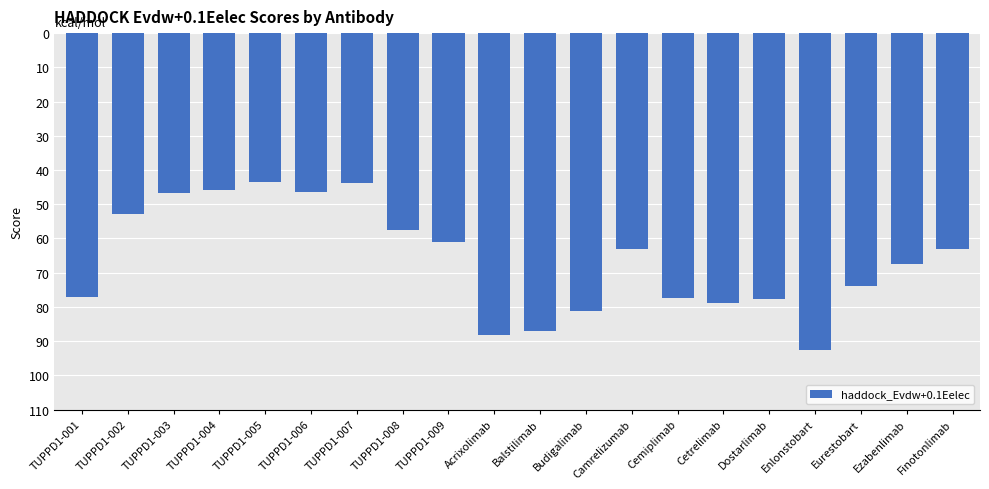

What is the difference between the maximum and minimum values?

48.9